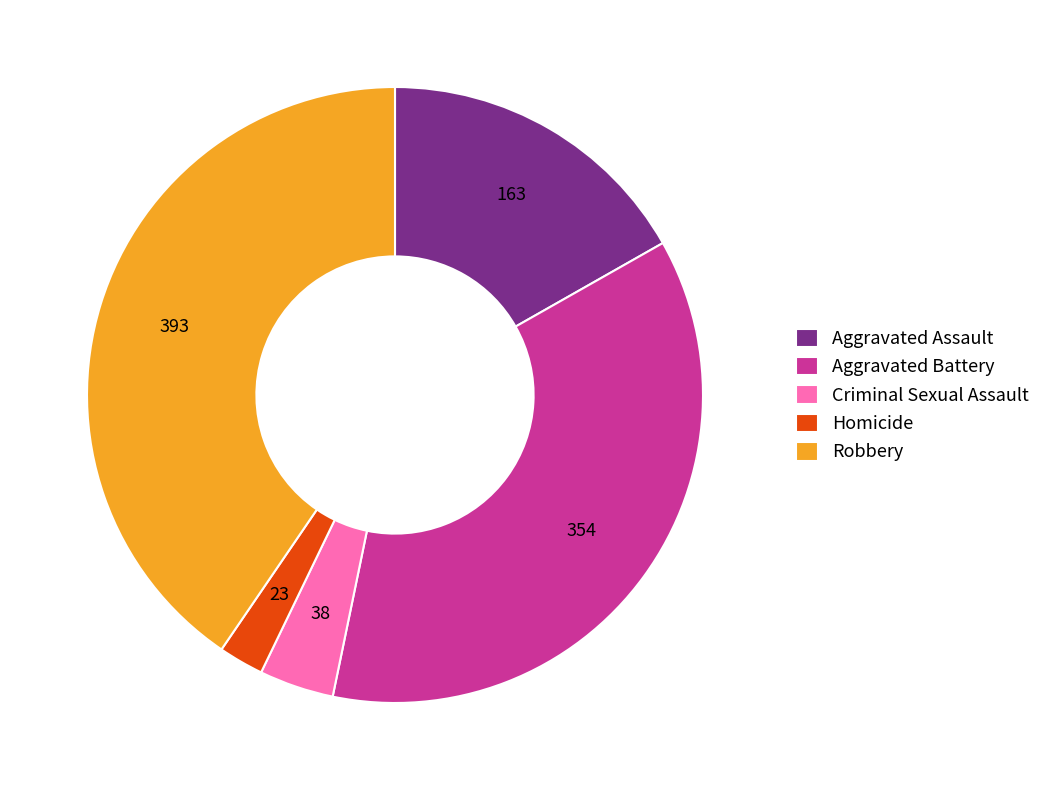

Do Robbery and Aggravated Assault together represent more than half of the pie?

Yes